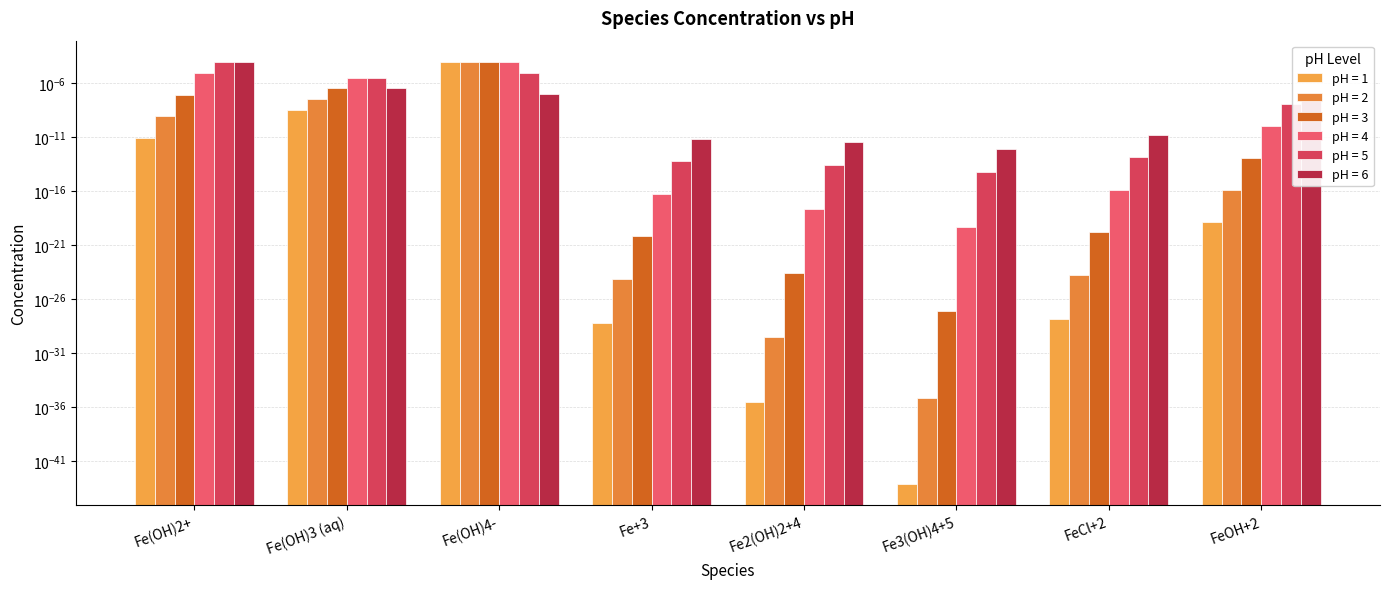

Count the number of data series in this chart.

6